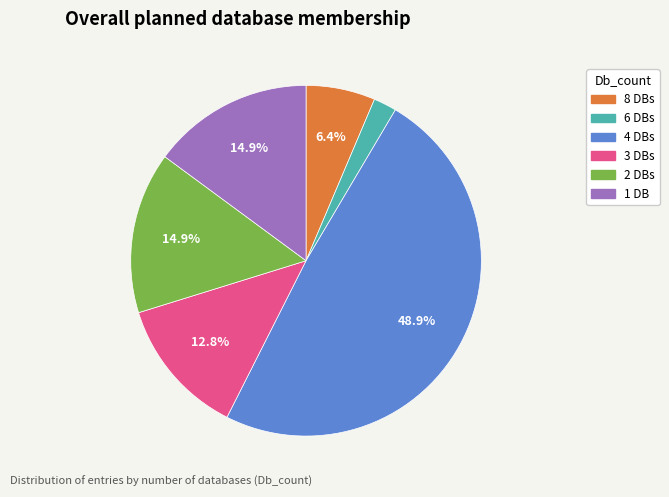

Does any single category account for the majority?

No